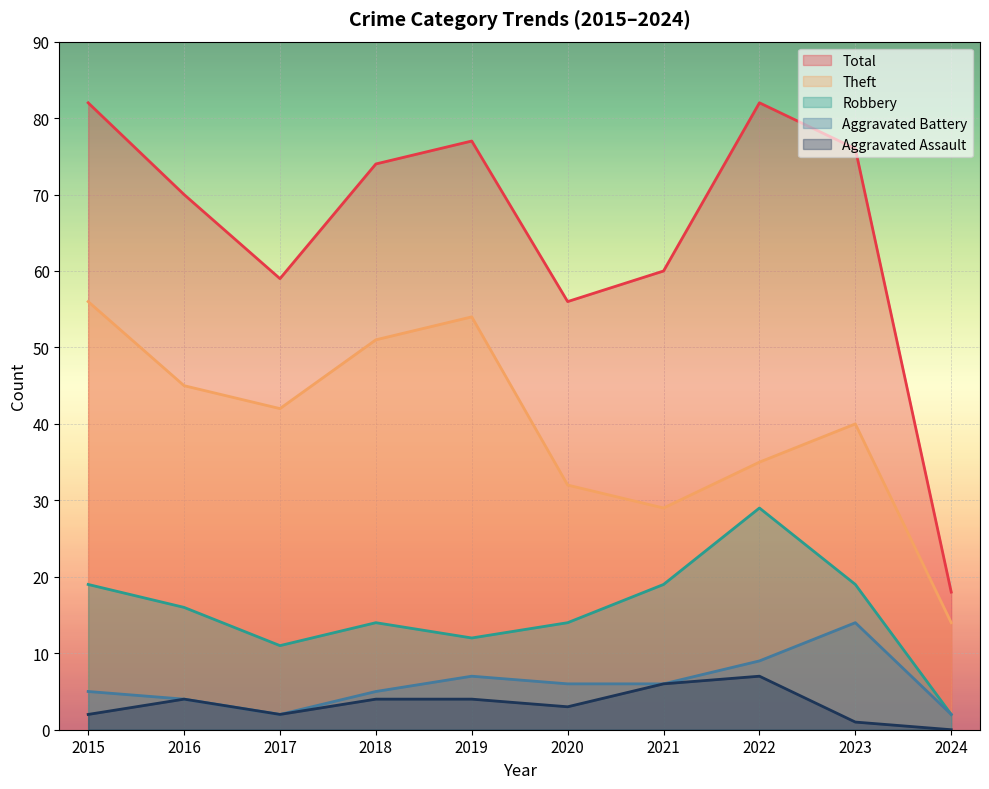

Reading left to right, what are all the values shown in this chart?

Robbery: 2015=19	2016=16	2017=11	2018=14	2019=12	2020=14	2021=19	2022=29	2023=19	2024=2
Theft: 2015=56	2016=45	2017=42	2018=51	2019=54	2020=32	2021=29	2022=35	2023=40	2024=14
Aggravated Battery: 2015=5	2016=4	2017=2	2018=5	2019=7	2020=6	2021=6	2022=9	2023=14	2024=2
Aggravated Assault: 2015=2	2016=4	2017=2	2018=4	2019=4	2020=3	2021=6	2022=7	2023=1	2024=0
Total: 2015=82	2016=70	2017=59	2018=74	2019=77	2020=56	2021=60	2022=82	2023=76	2024=18